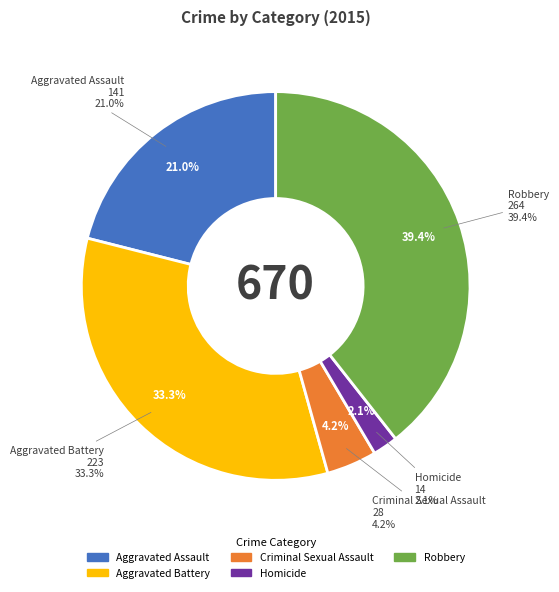

Rank the categories by value from highest to lowest.

Robbery, Aggravated Battery, Aggravated Assault, Criminal Sexual Assault, Homicide